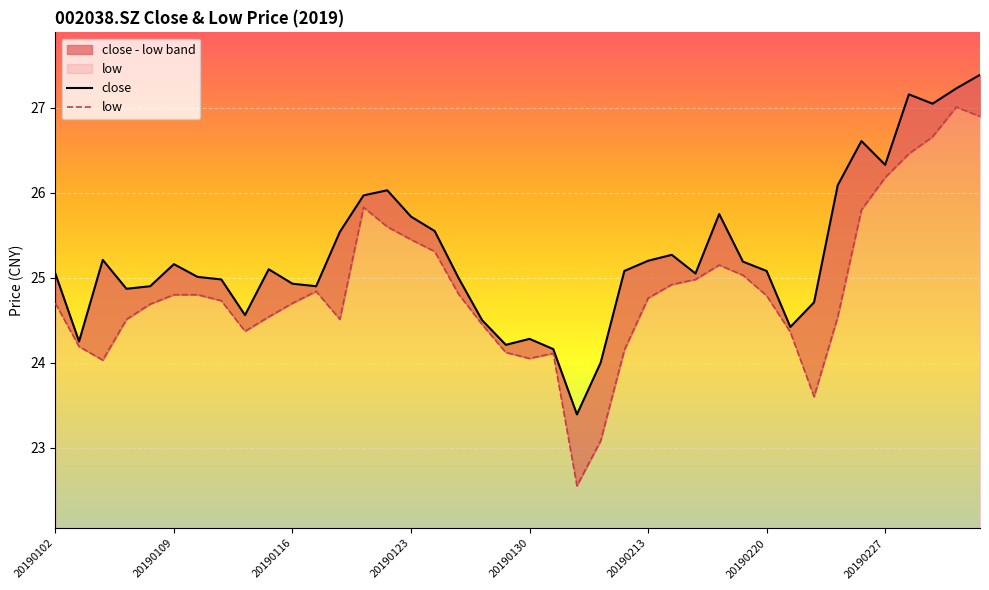

Reading left to right, extract all data points from this chart.

close: 25.1	24.2	25.2	24.9	24.9	25.2	25.0	25.0	24.6	25.1	24.9	24.9	25.5	26.0	26.0	25.7	25.6	25.0	24.5	24.2	24.3	24.2	23.4	24.0	25.1	25.2	25.3	25.1	25.8	25.2	25.1	24.4	24.7	26.1	26.6	26.3	27.2	27.1	27.2	27.4
low: 24.7	24.2	24.0	24.5	24.7	24.8	24.8	24.7	24.4	24.5	24.7	24.8	24.5	25.8	25.6	25.4	25.3	24.8	24.4	24.1	24.1	24.1	22.6	23.1	24.1	24.8	24.9	25.0	25.1	25.0	24.8	24.4	23.6	24.5	25.8	26.2	26.5	26.7	27.0	26.9